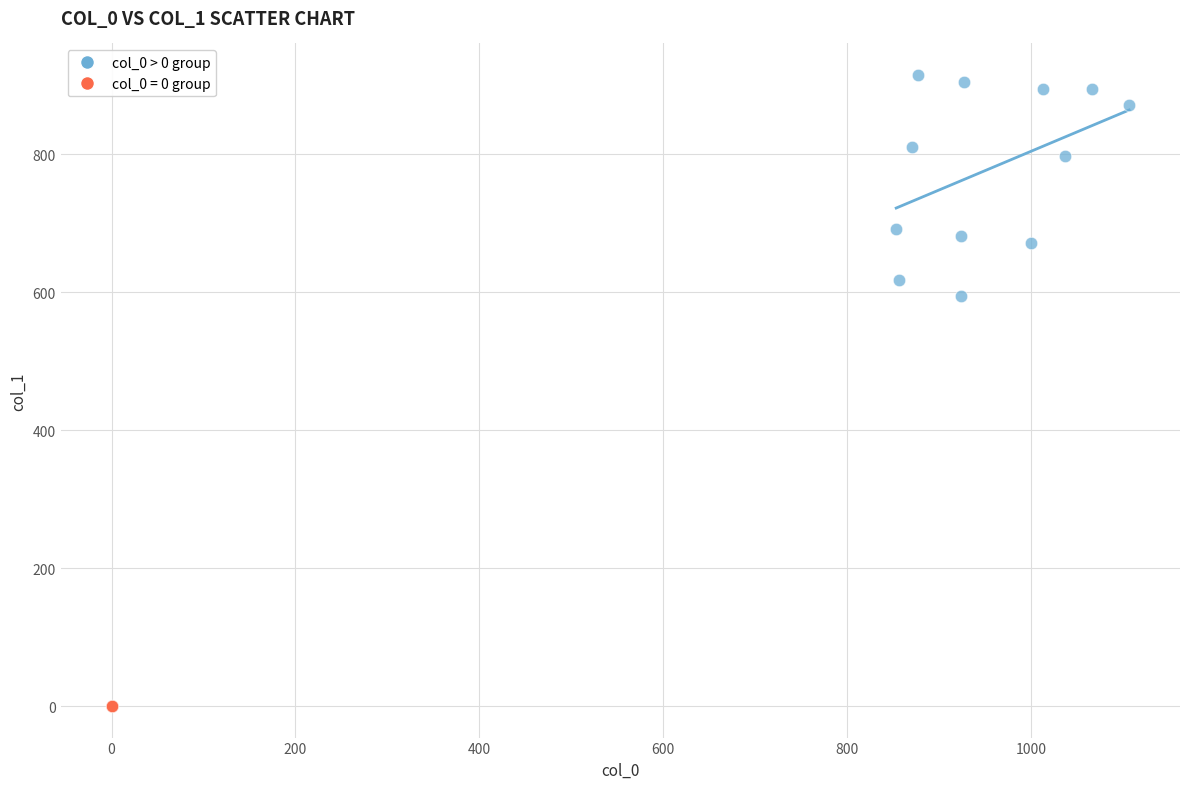

Which series contains the highest Y value?

col_0 > 0 group